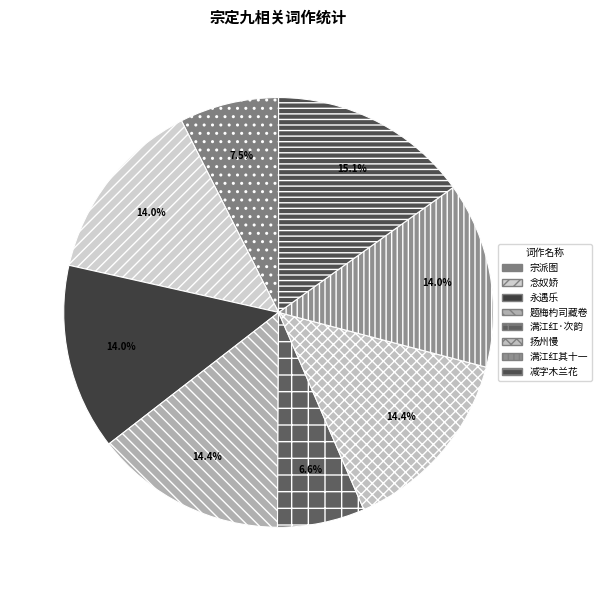

How many segments does this pie chart have?

8